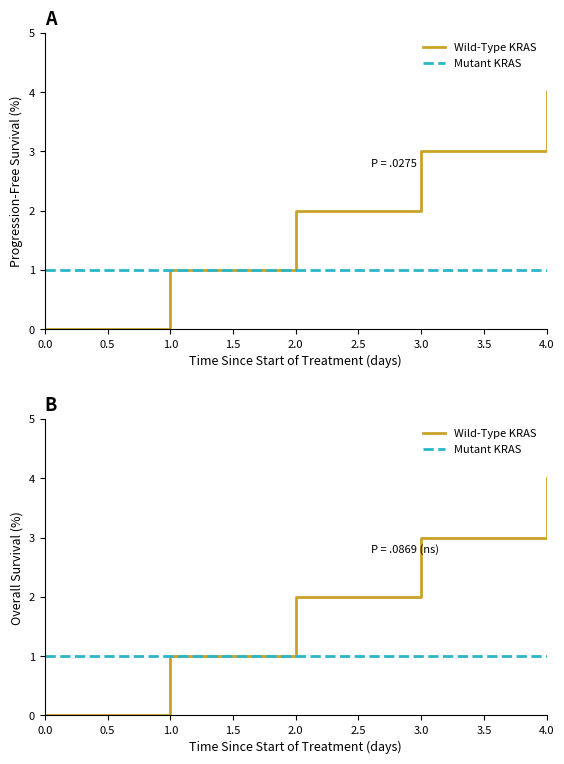

Reading right to left, extract all data points from this chart.

Wild-Type KRAS: 4	3	2	1	0
Mutant KRAS: 1	1	1	1	1